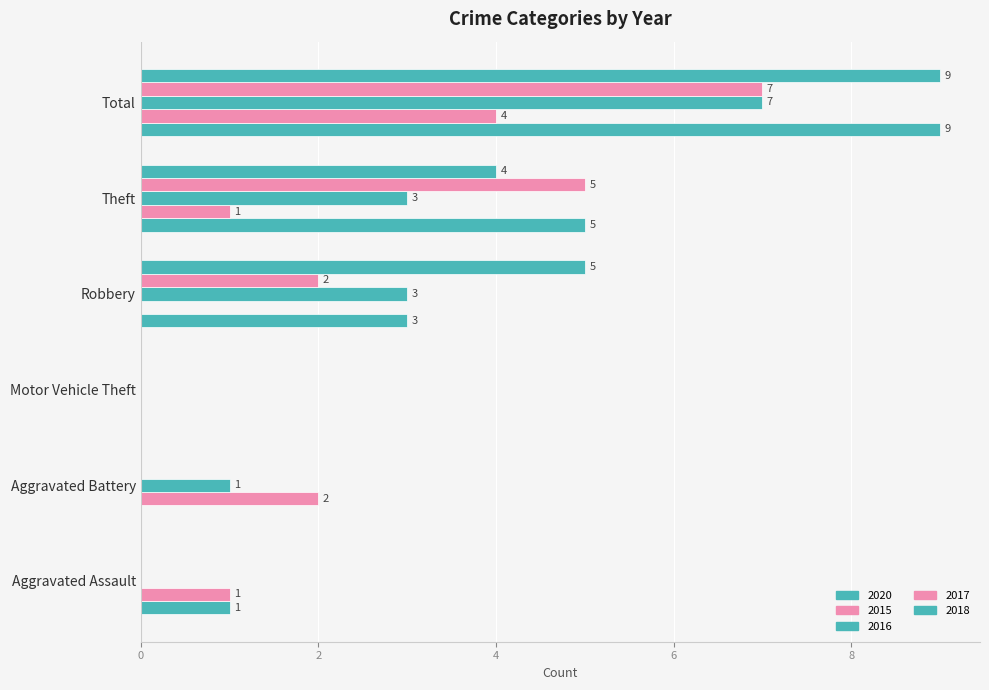

How many categories are shown in the chart?

6